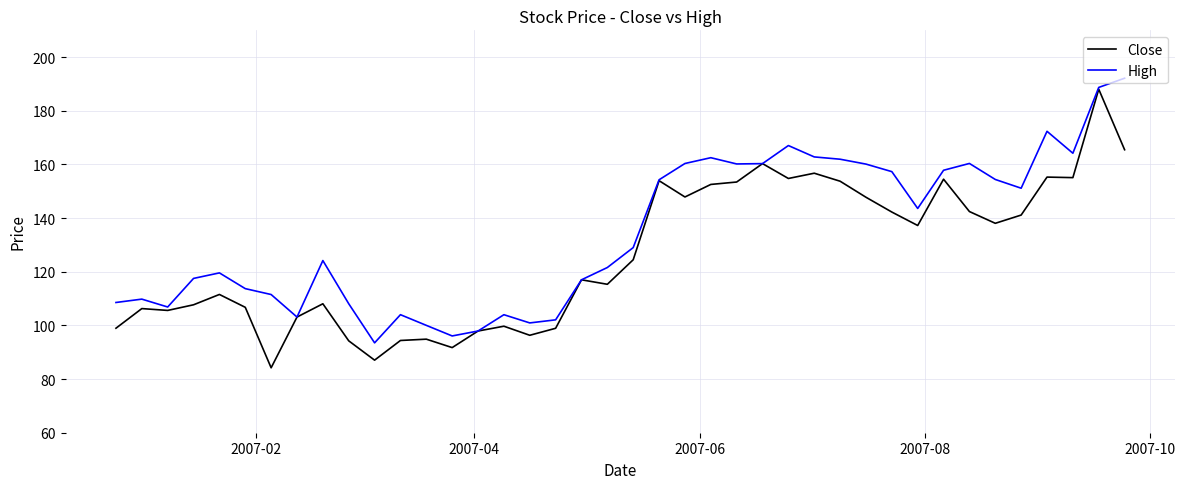

Rank the series by their average value, from lowest to highest.

Close, High